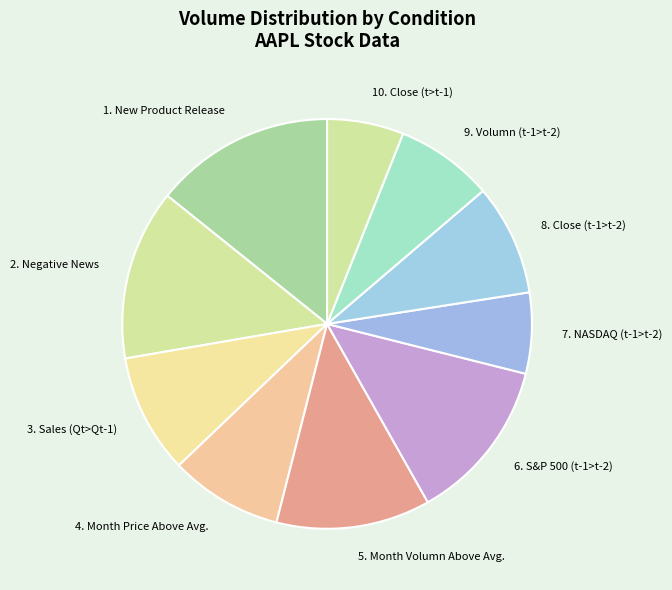

Is the sum of 3. Sales (Qt>Qt-1) and 10. Close (t>t-1) greater than half?

No